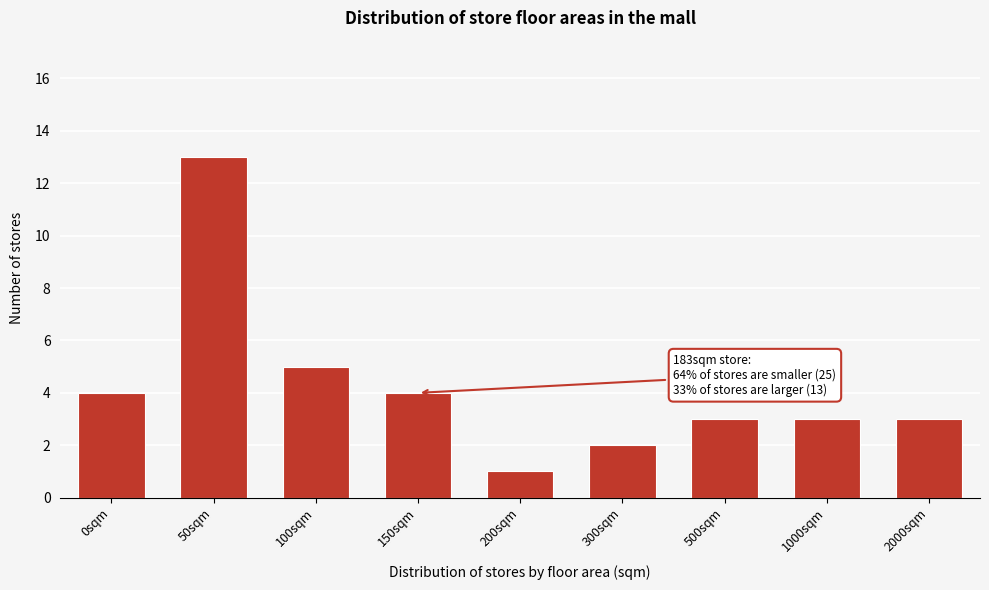

Reading left to right, extract all data points from this chart.

0sqm=4	50sqm=13	100sqm=5	150sqm=4	200sqm=1	300sqm=2	500sqm=3	1000sqm=3	2000sqm=3